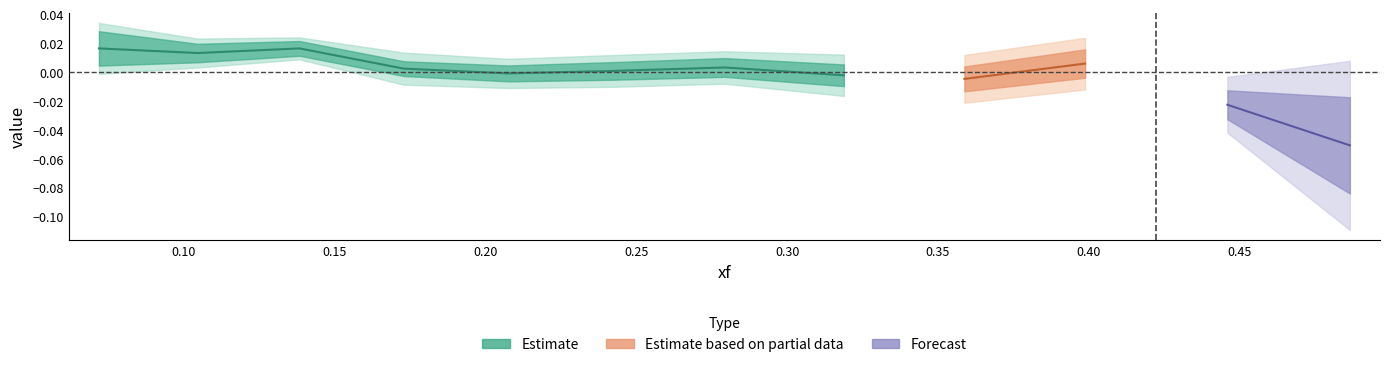

Count the number of categories in the chart.

12